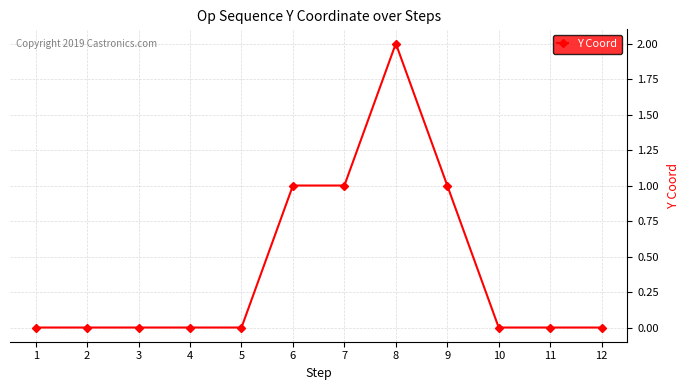

What is the sum of all values?

5